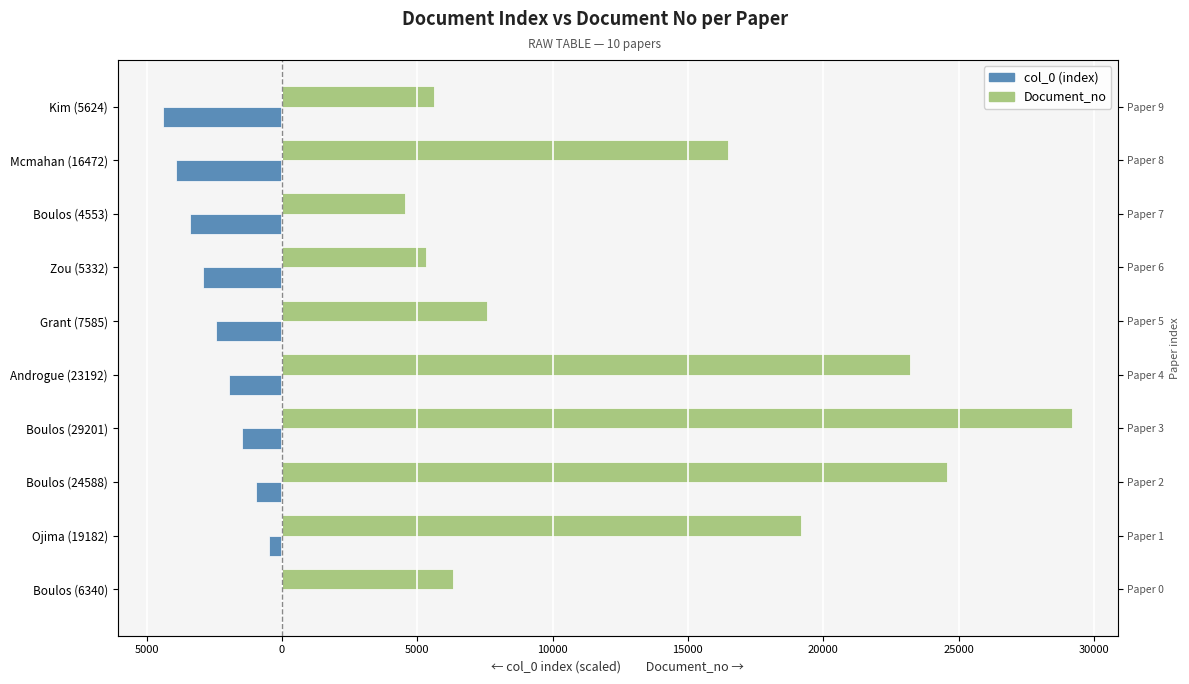

What is the sum of the col_0 (index) values at Boulos (29201) and Grant (7585)?

-3893.5